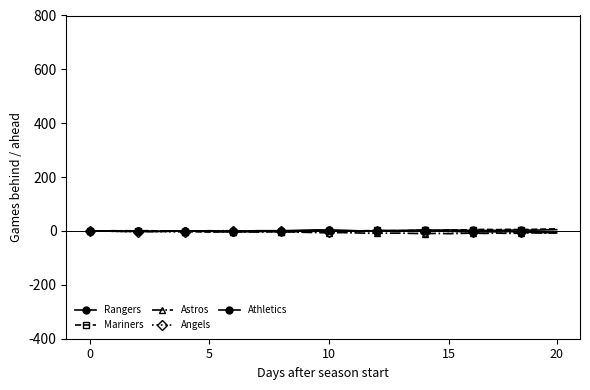

Which series has the widest spread of values?

Mariners